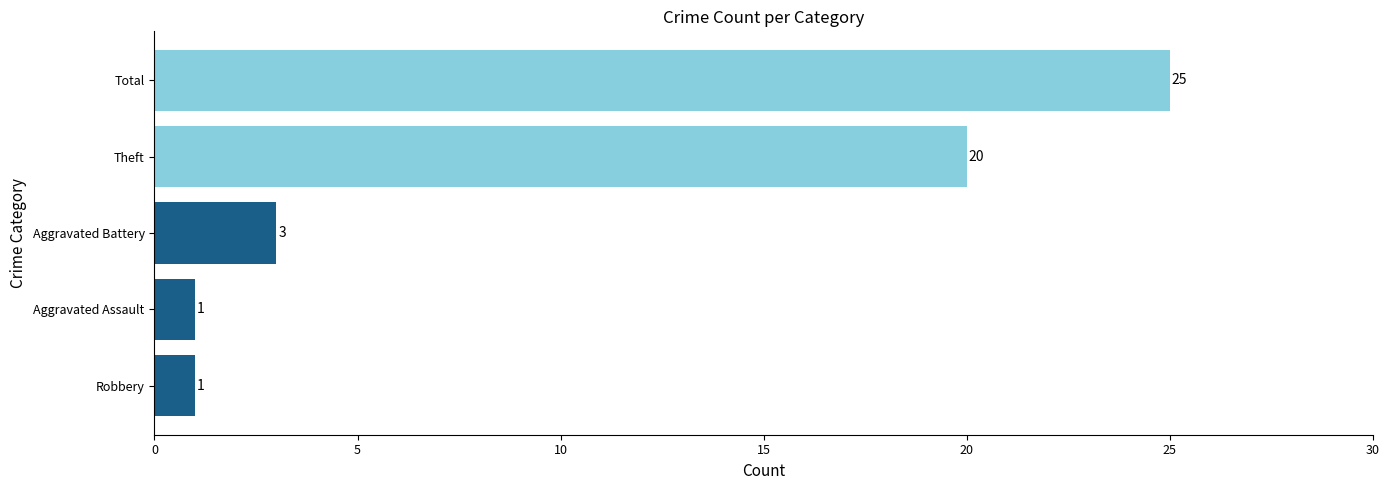

What is the difference between the second highest and minimum values?

19